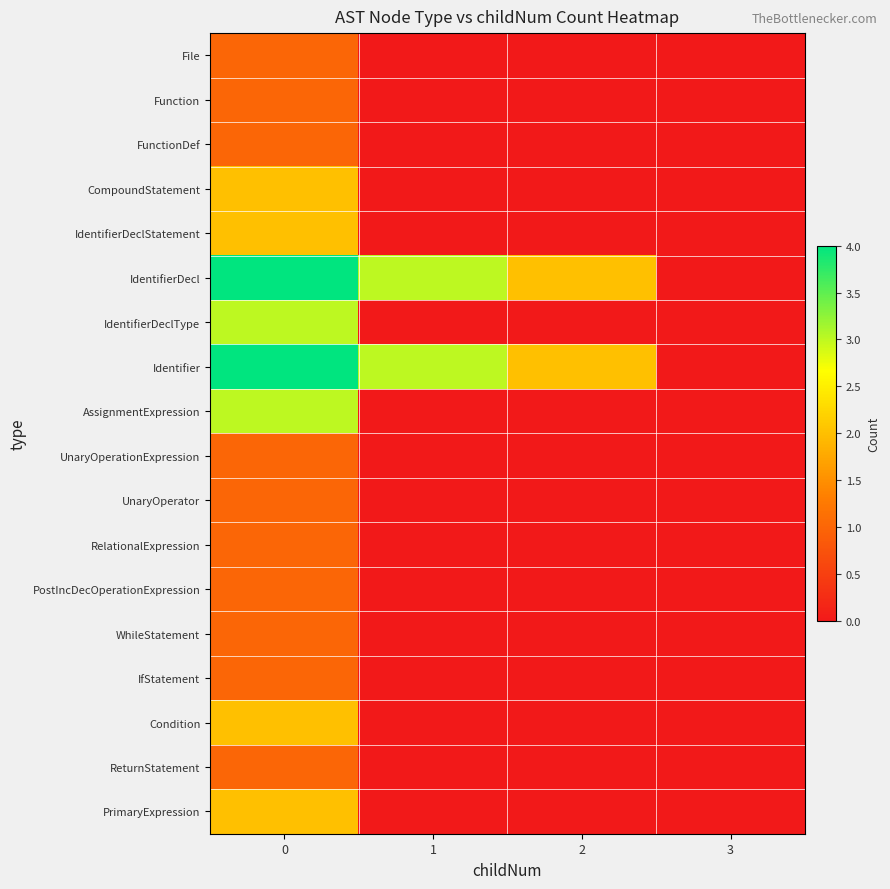

At which category does the chart reach its minimum across all series?

1